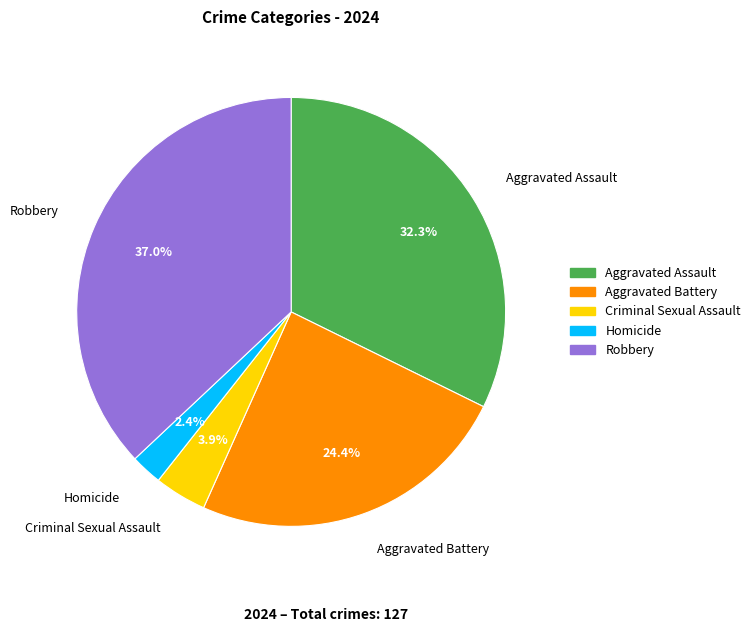

The Criminal Sexual Assault slice represents 19% of the pie. True or false?

False